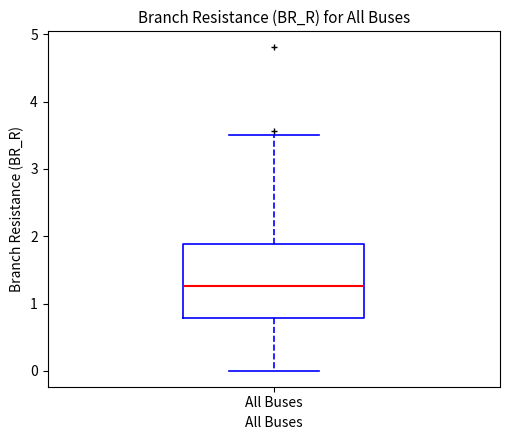

Where does the median line of the box for All Buses sit on the y-axis? The values are not printed on the chart, so give them approximately, as read against the axis.

1.3